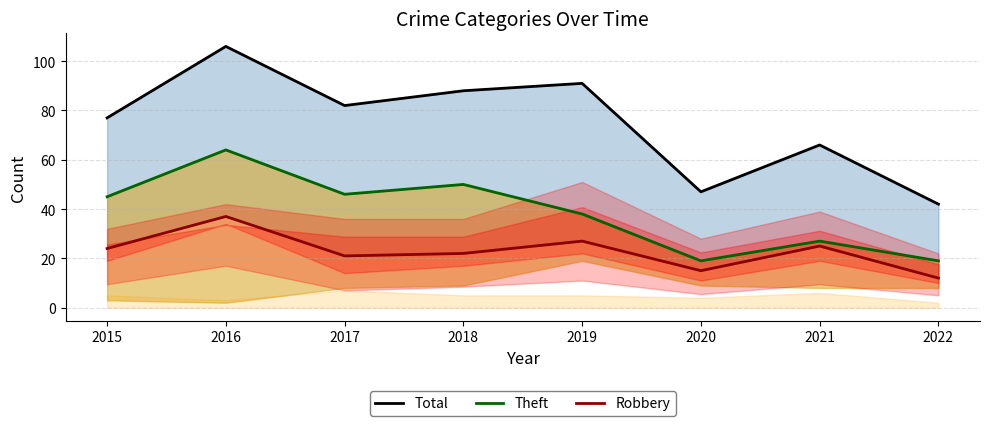

List the series in order of their peak value, lowest first.

Robbery, Theft, Total